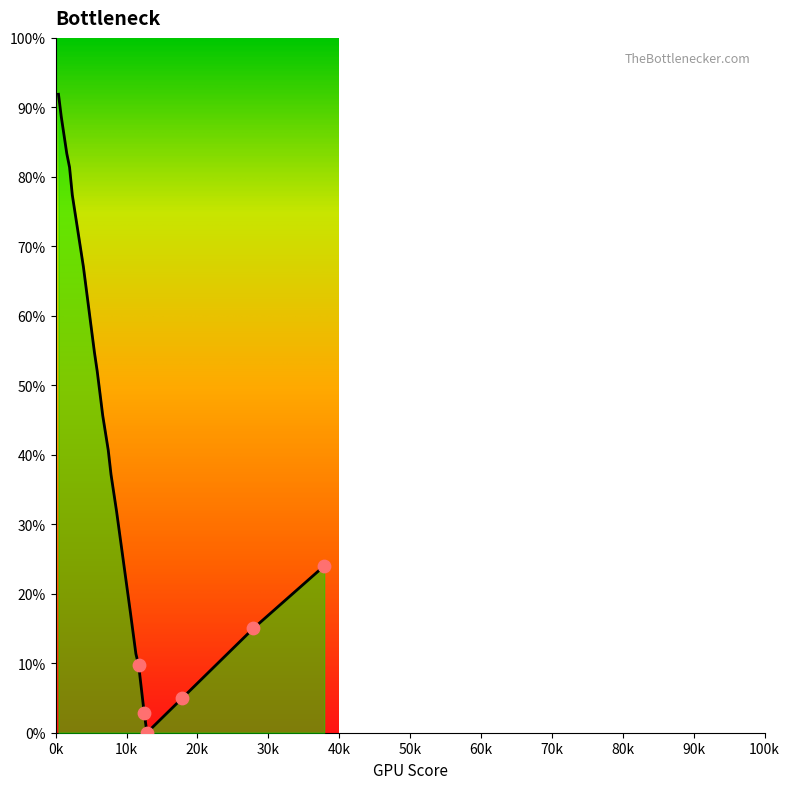

What is the greatest value displayed?

91.9